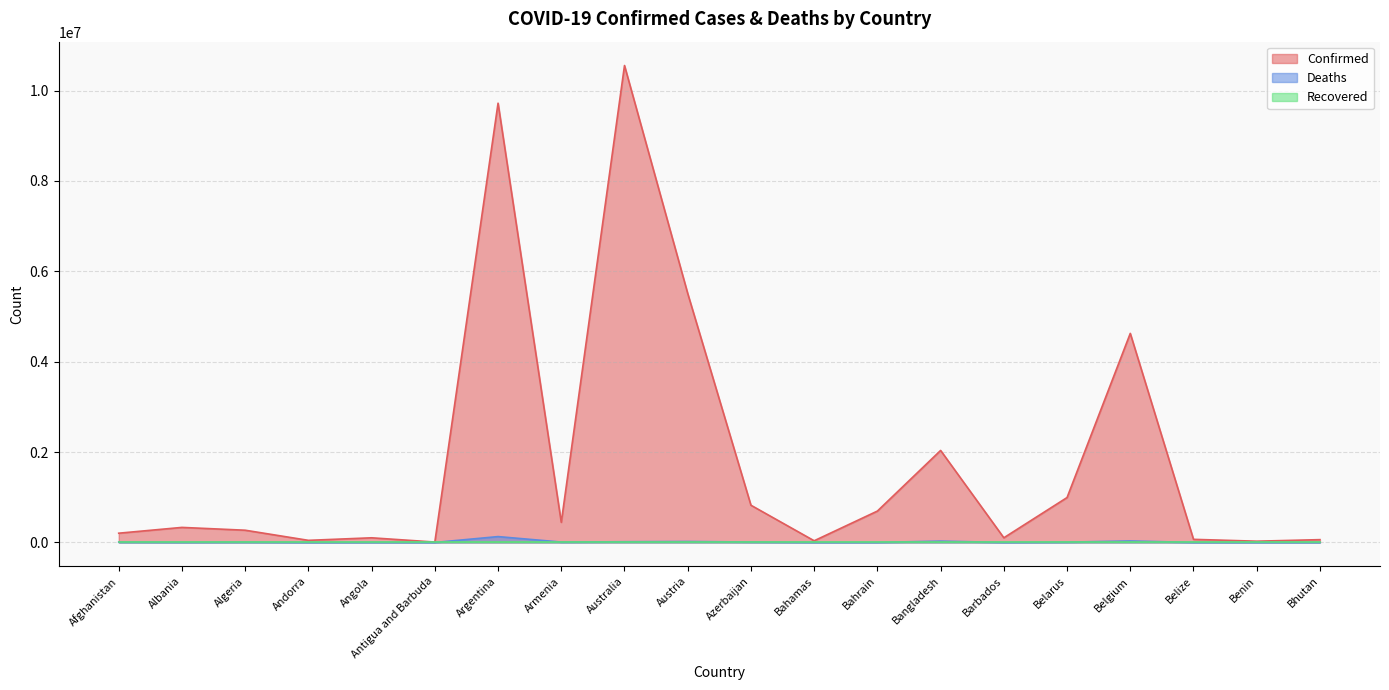

Which series has the widest spread of values?

Confirmed